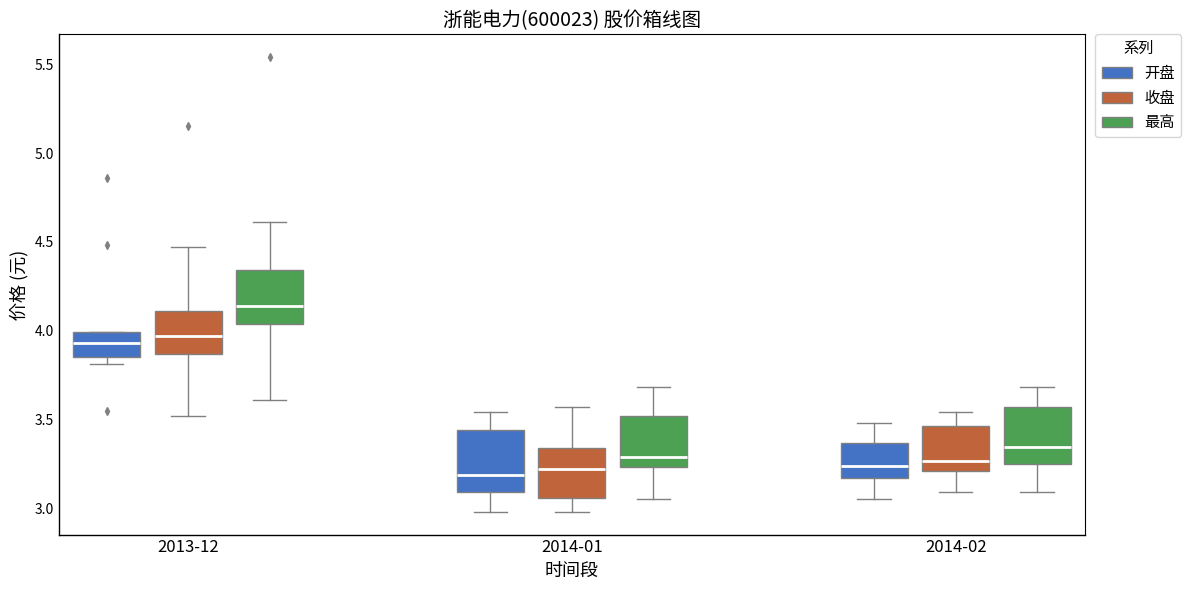

Reading left to right, transcribe this box plot: for each box, give where its median line is, the range the box spans, and where its two whiskers end, as read against the y-axis. The values are not printed on the chart, so give them approximately, as read against the axis.

2013-12 (开盘): median 3.95, box 3.85 to 4.00, whiskers 3.80 to 4.00
2013-12 (收盘): median 3.95, box 3.85 to 4.10, whiskers 3.50 to 4.45
2013-12 (最高): median 4.15, box 4.05 to 4.35, whiskers 3.60 to 4.60
2014-01 (开盘): median 3.20, box 3.10 to 3.45, whiskers 3.00 to 3.55
2014-01 (收盘): median 3.20, box 3.05 to 3.35, whiskers 3.00 to 3.55
2014-01 (最高): median 3.30, box 3.25 to 3.50, whiskers 3.05 to 3.70
2014-02 (开盘): median 3.25, box 3.15 to 3.35, whiskers 3.05 to 3.50
2014-02 (收盘): median 3.25, box 3.20 to 3.45, whiskers 3.10 to 3.55
2014-02 (最高): median 3.35, box 3.25 to 3.55, whiskers 3.10 to 3.70